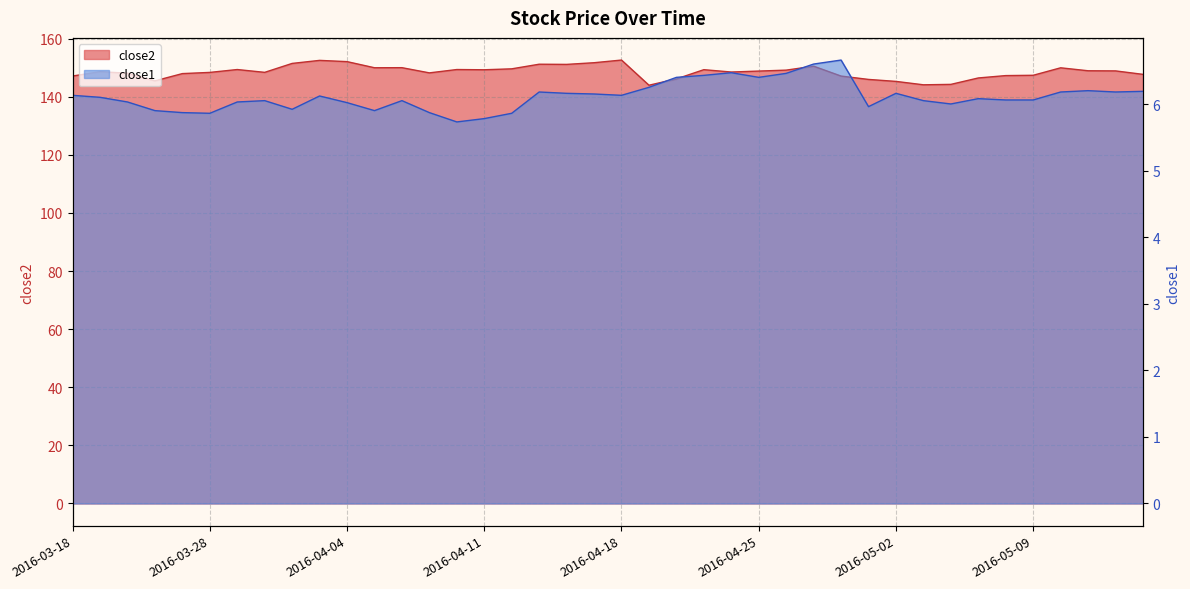

Where is the first local minimum for close2?

2016-03-23